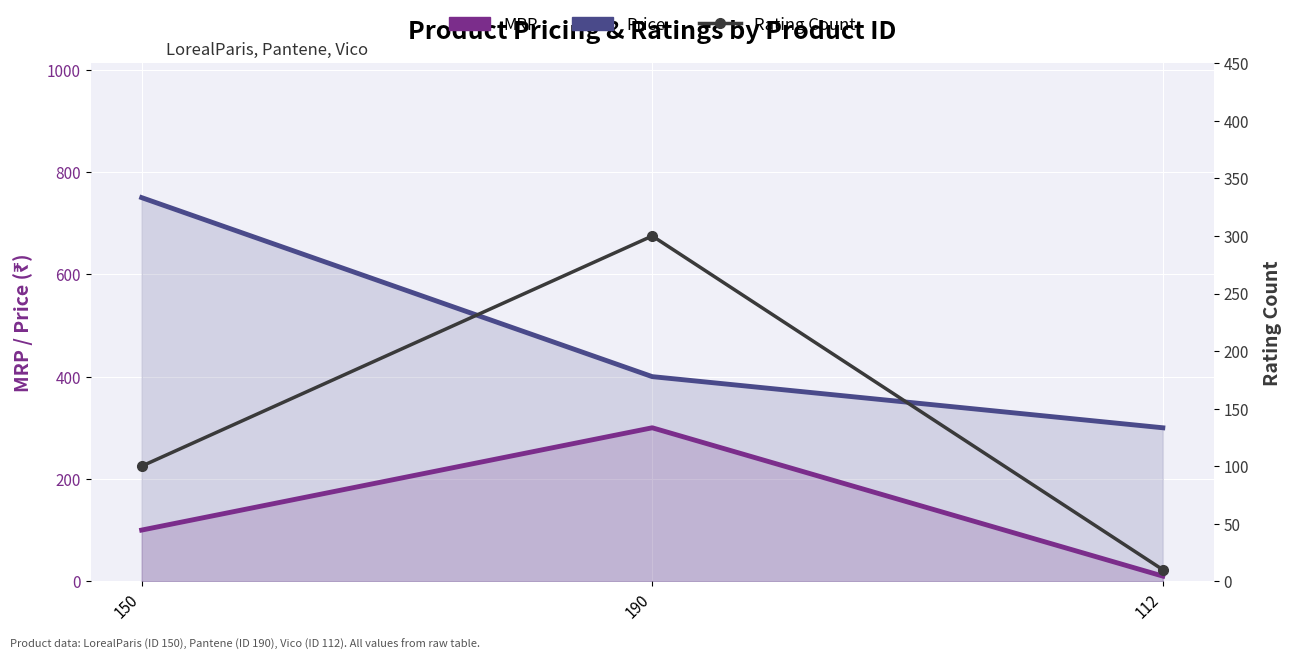

Reading left to right, list all the values displayed in this chart.

MRP: 100	300	10
Price: 750	400	300
Rating Count: 100	300	10